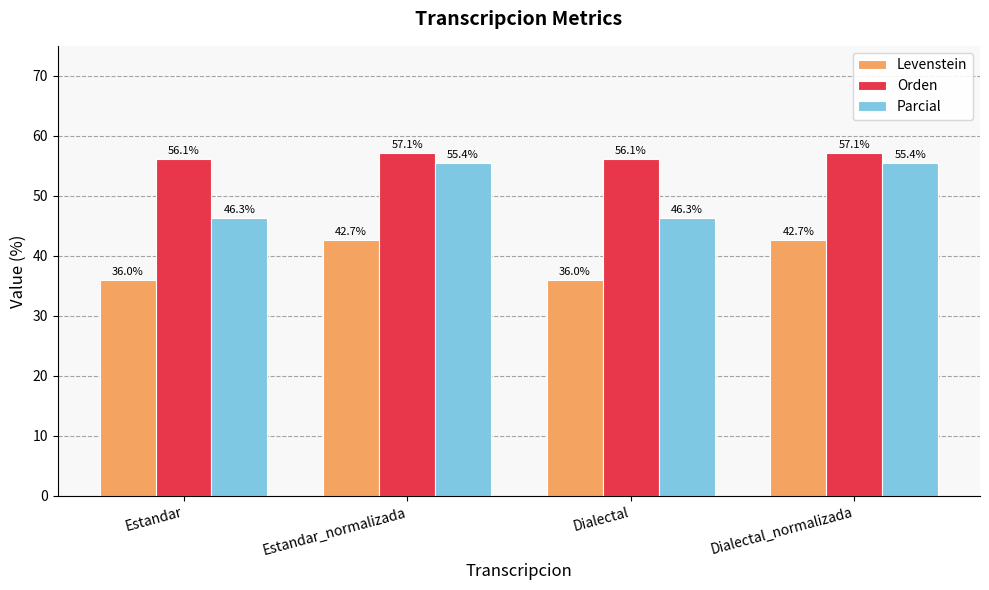

At which label does Parcial first exceed 55?

Estandar_normalizada